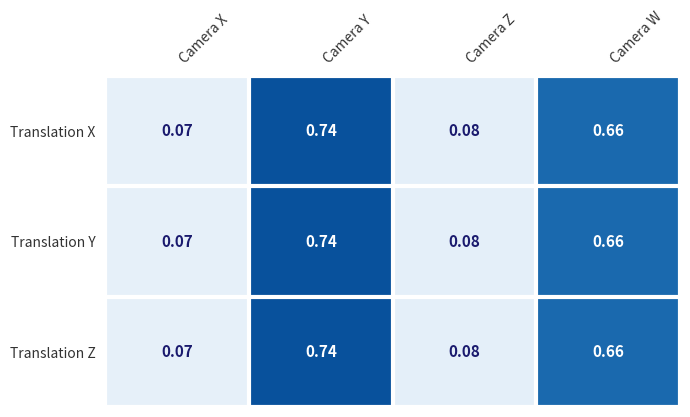

Rank the categories by Translation Z value from highest to lowest.

Camera Y, Camera W, Camera Z, Camera X